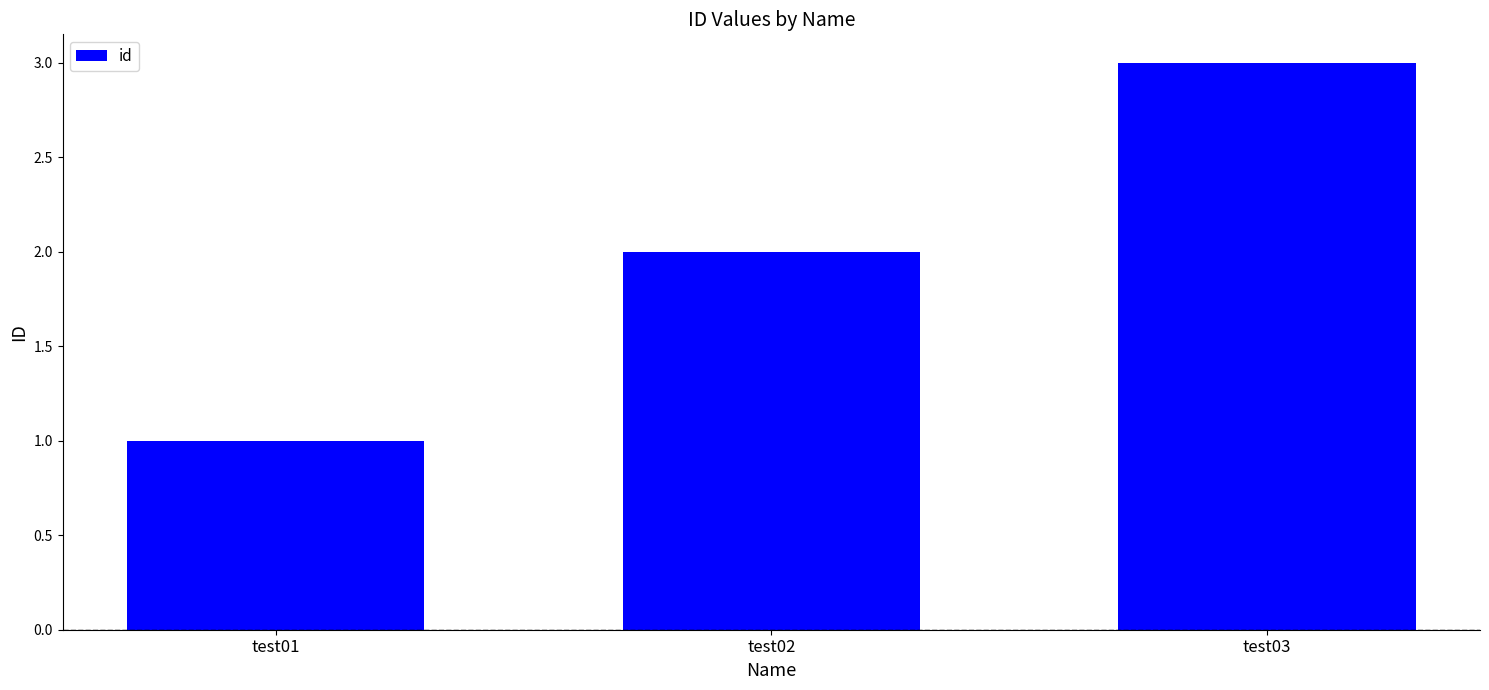

Does the chart contain stacked bars?

No